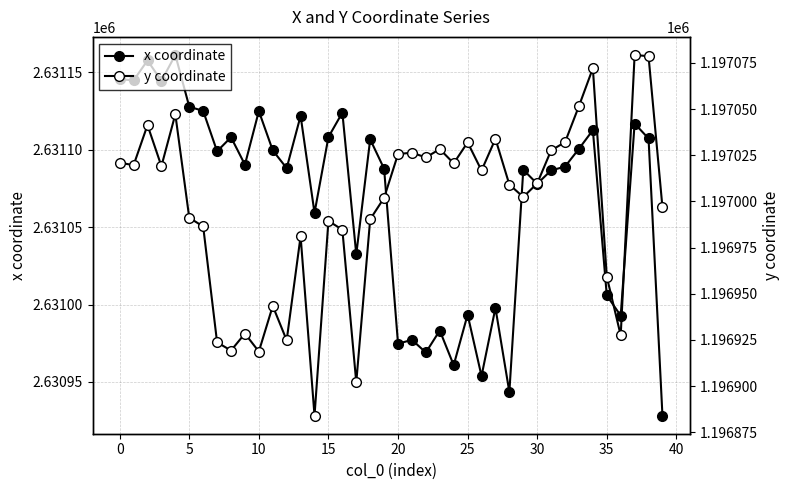

Which category has the highest value in the y coordinate series?

37